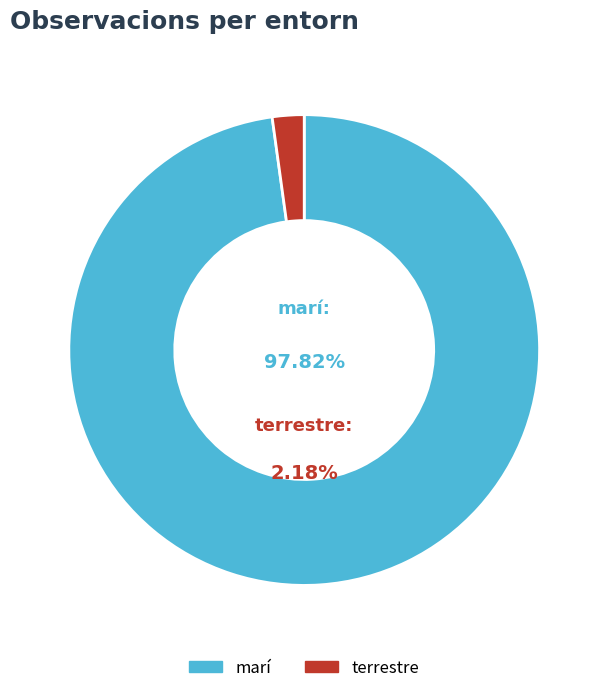

Combined, do marí and terrestre account for over 50%?

Yes